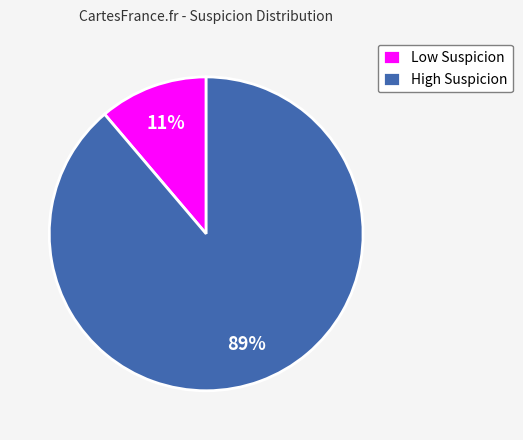

Do Low Suspicion and High Suspicion together represent more than half of the pie?

Yes